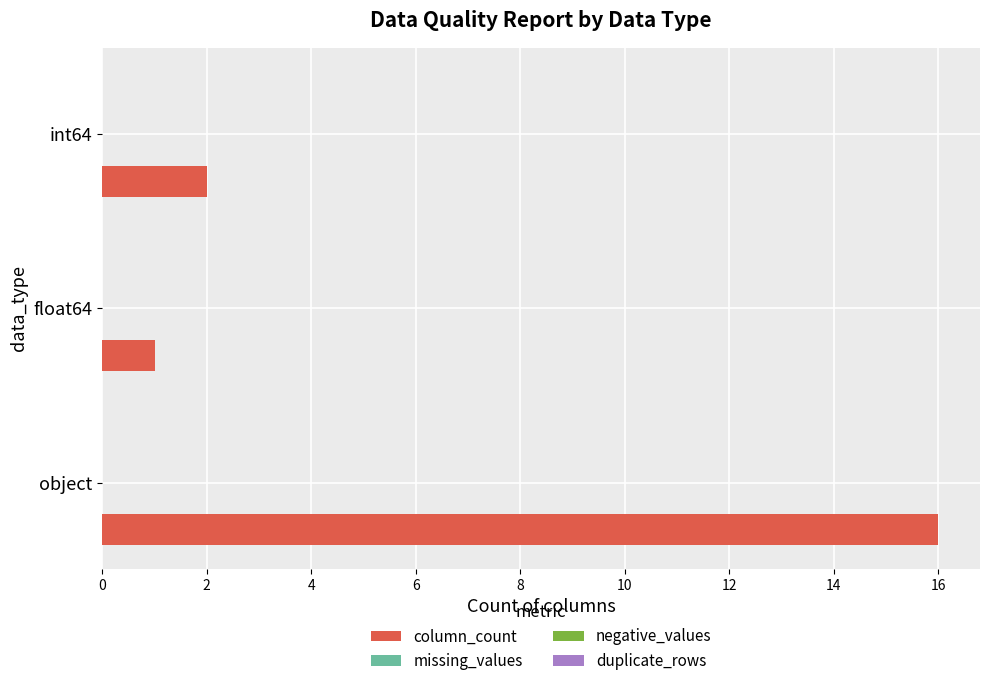

What is the difference between the maximum and minimum values?

15